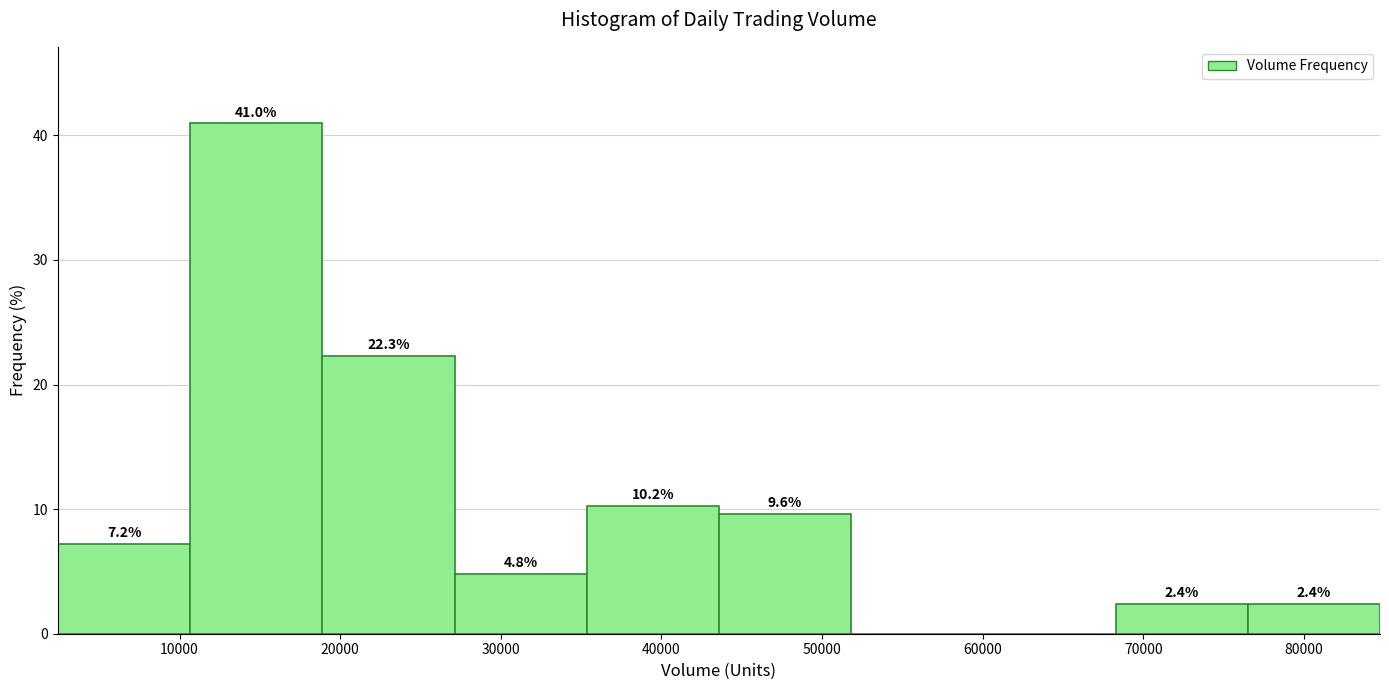

Which range on the x-axis has the tallest bar?

11000 to 19000